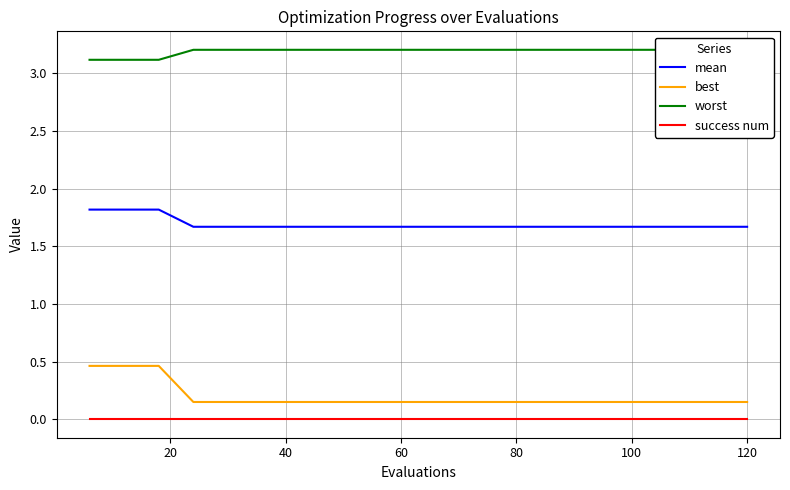

True or false: worst and best intersect in this chart.

False